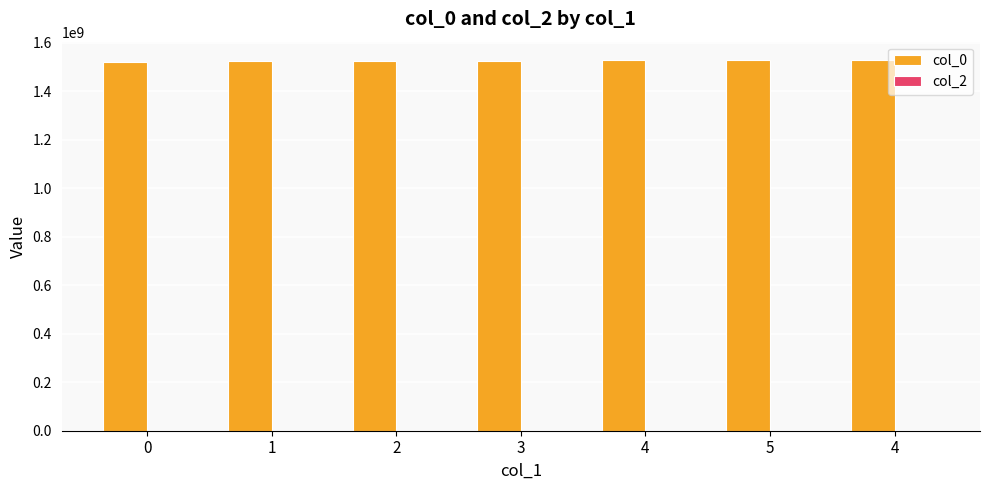

How many data points does each series have?

7